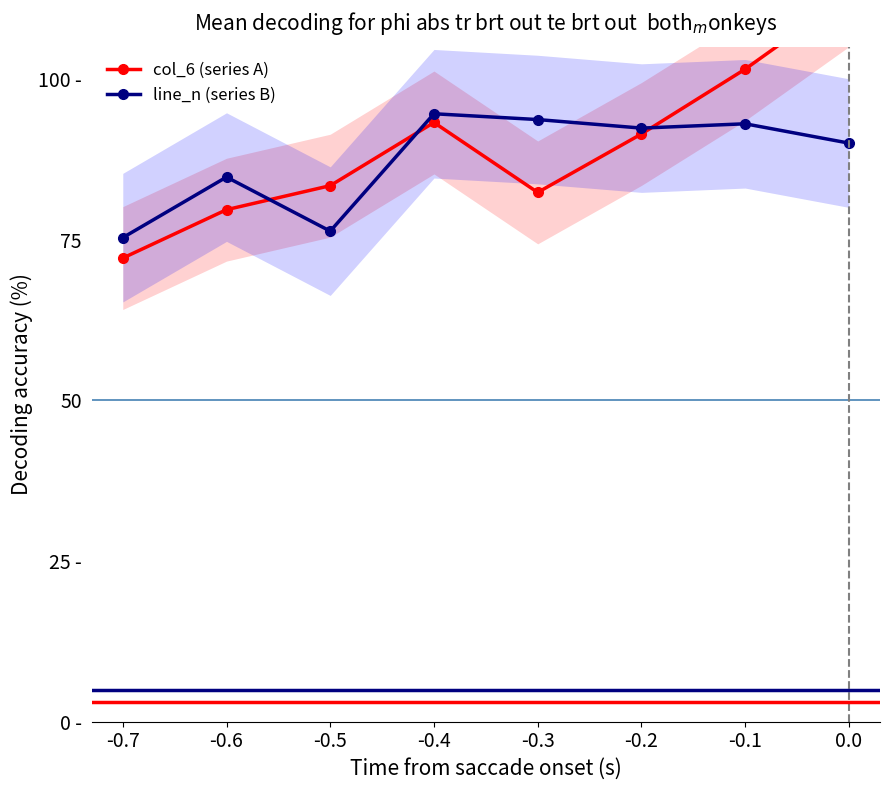

How many lines are shown in the chart?

2